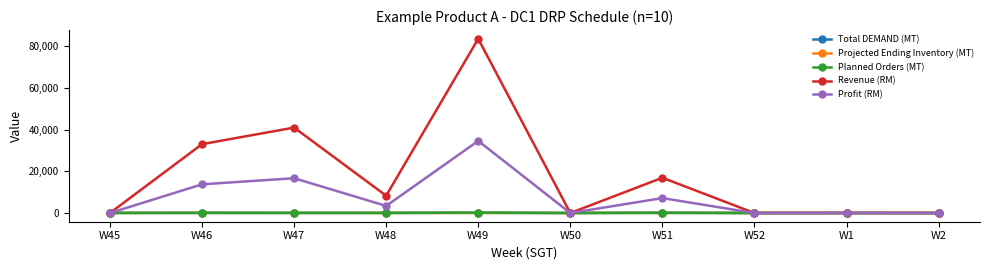

Which series has the largest total across all categories?

Revenue (RM)